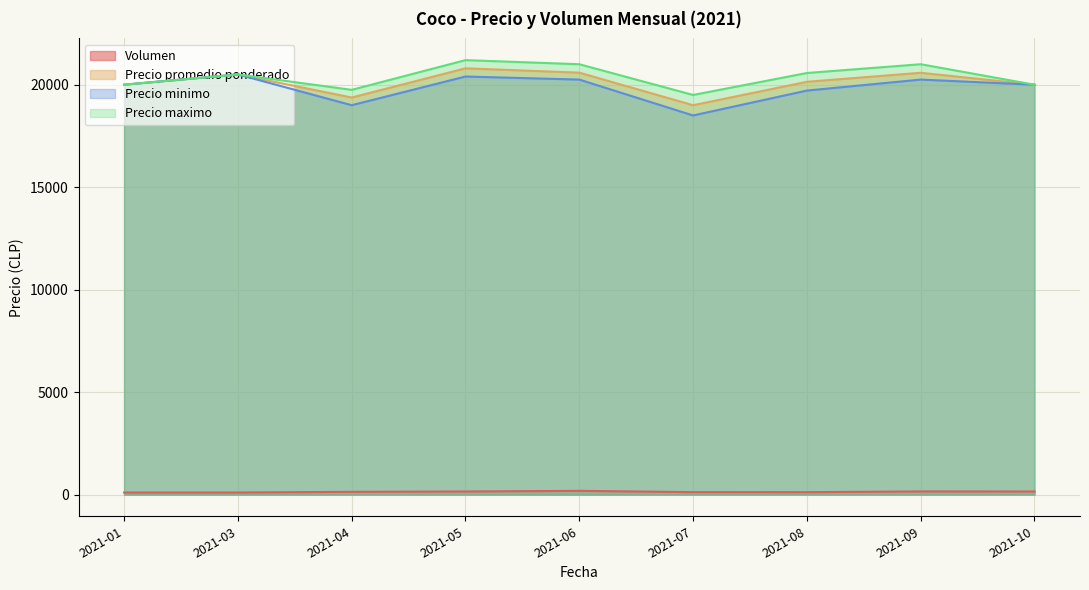

What is the sum of all Precio promedio ponderado values?

180988.9